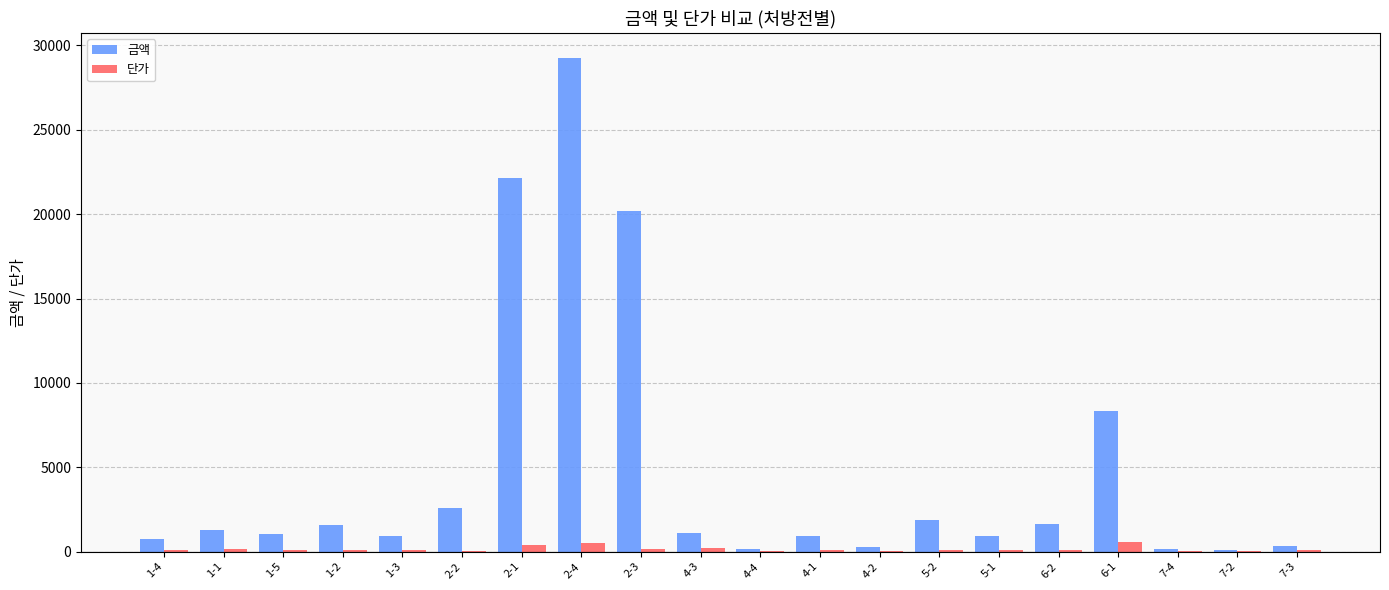

What is the sum of all 단가 values?

3029